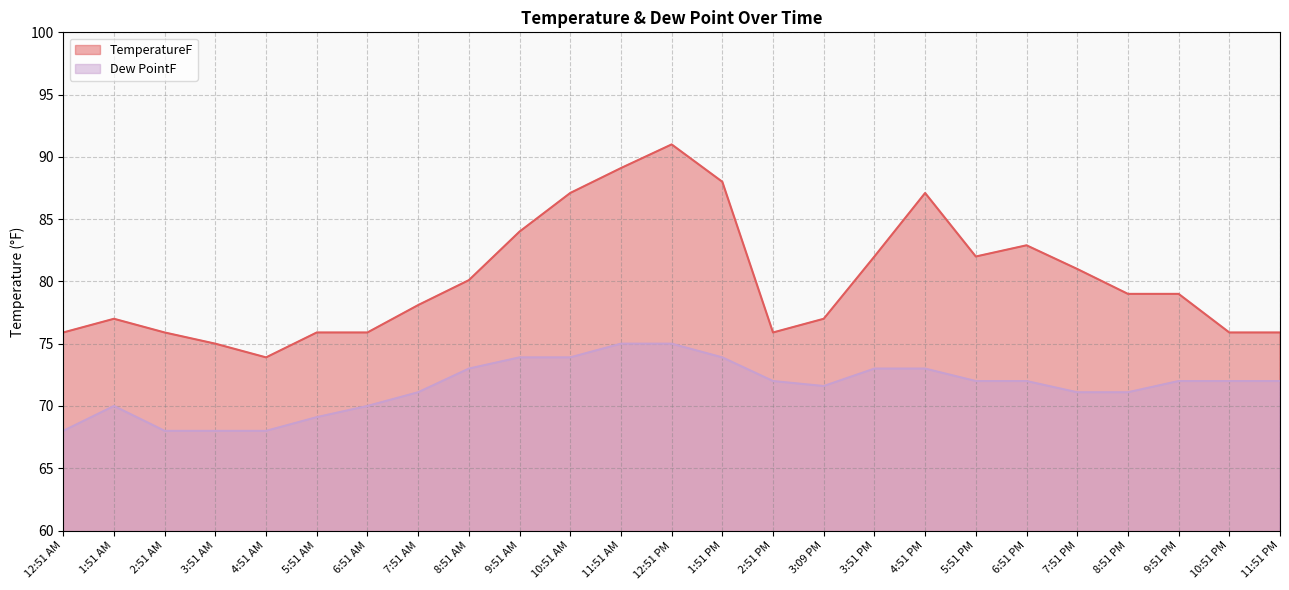

Does the chart have visible grid lines?

Yes